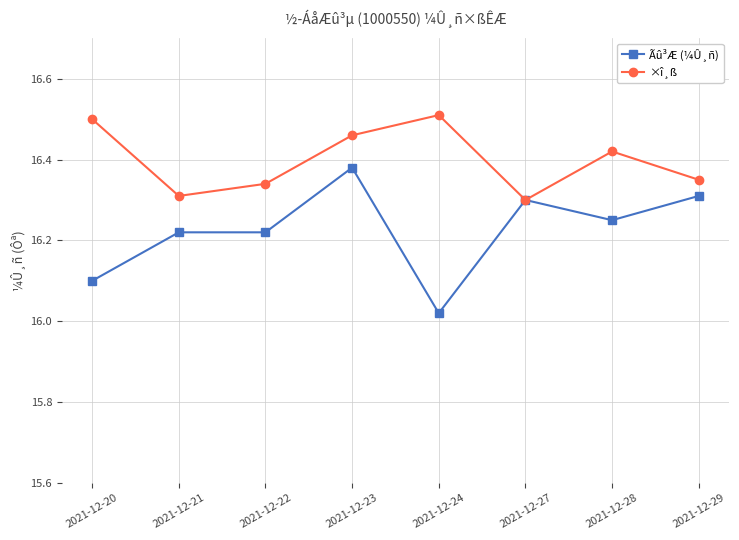

Is it true that ×î¸ß equals 16.5 at 2021-12-23?

True